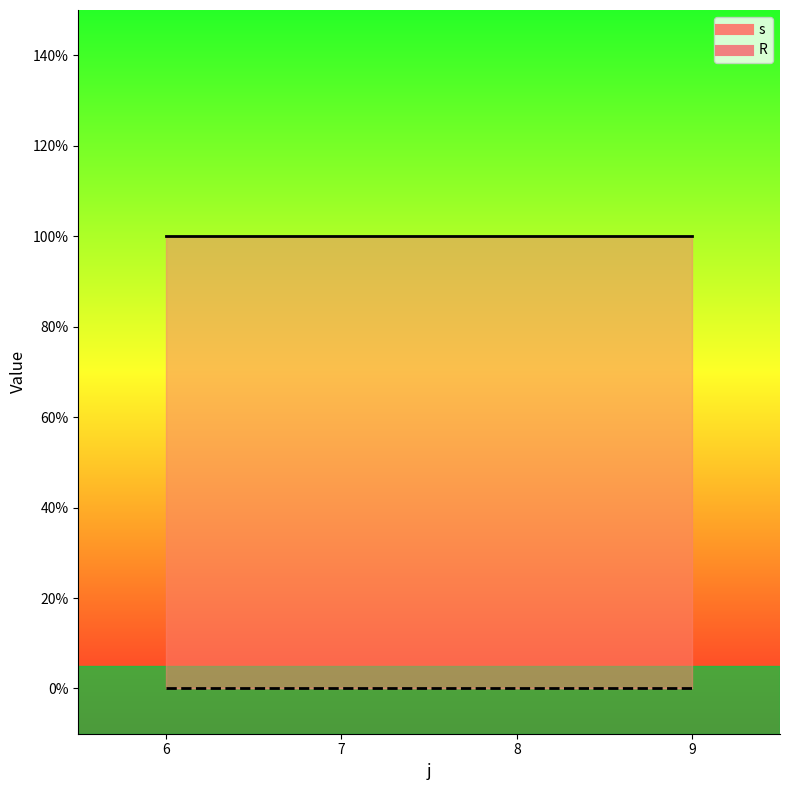

True or false: R and s intersect in this chart.

False